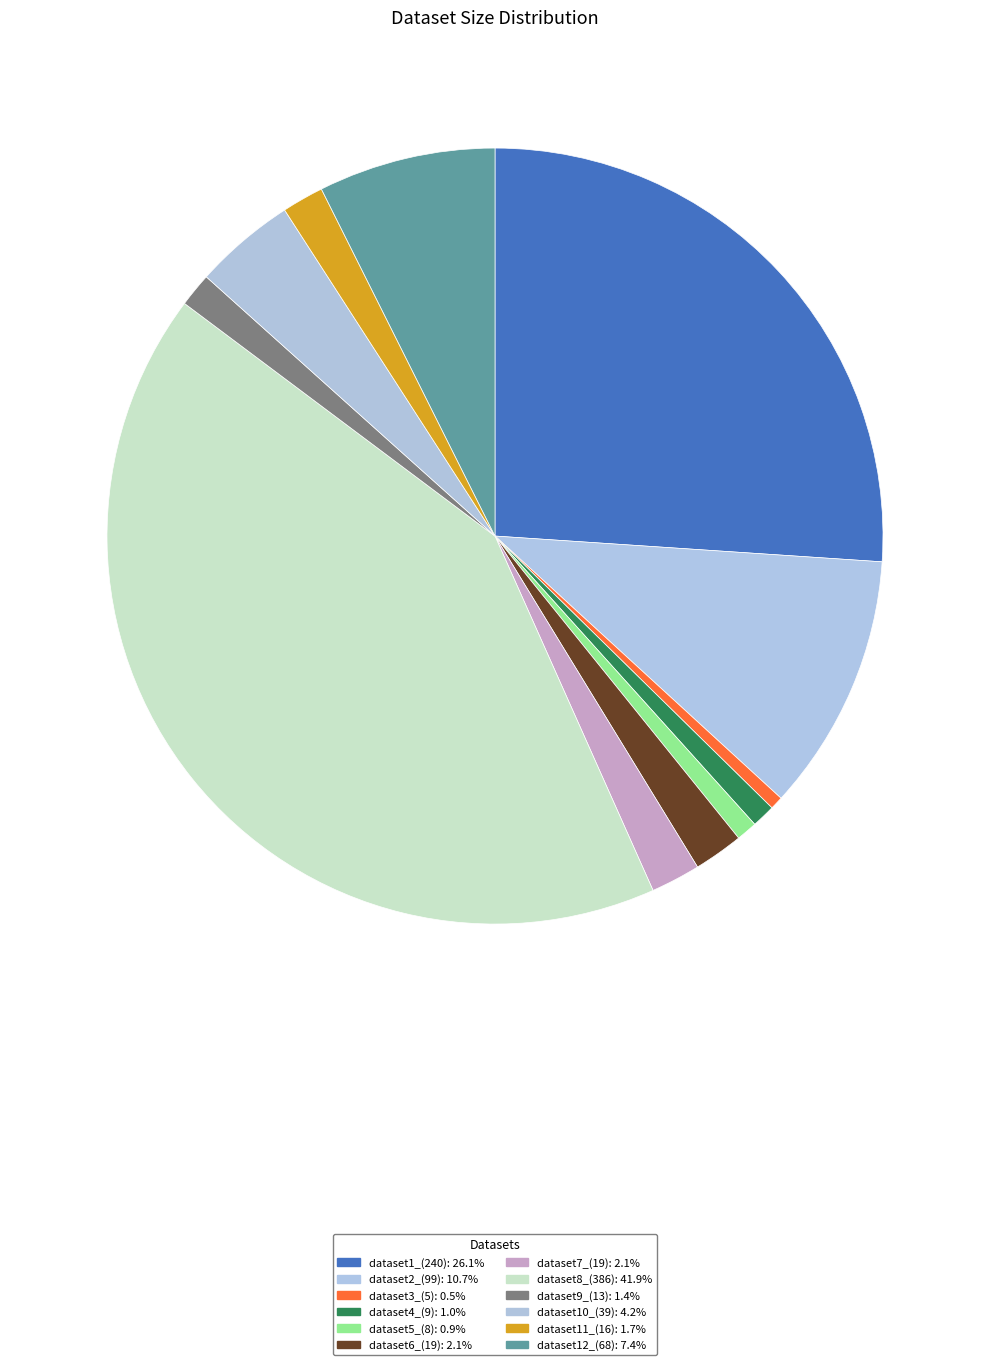

Is there any slice that represents more than half of the pie?

No